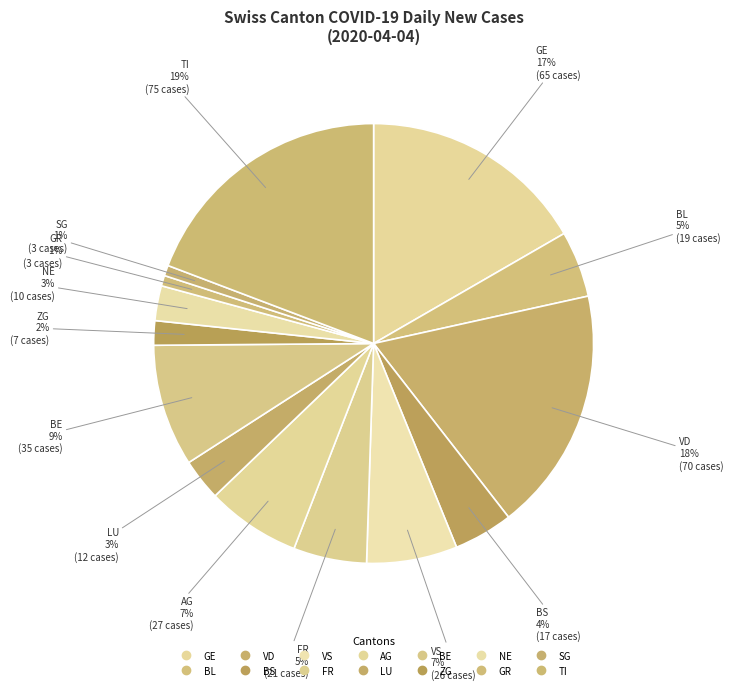

Does any single category account for the majority?

No